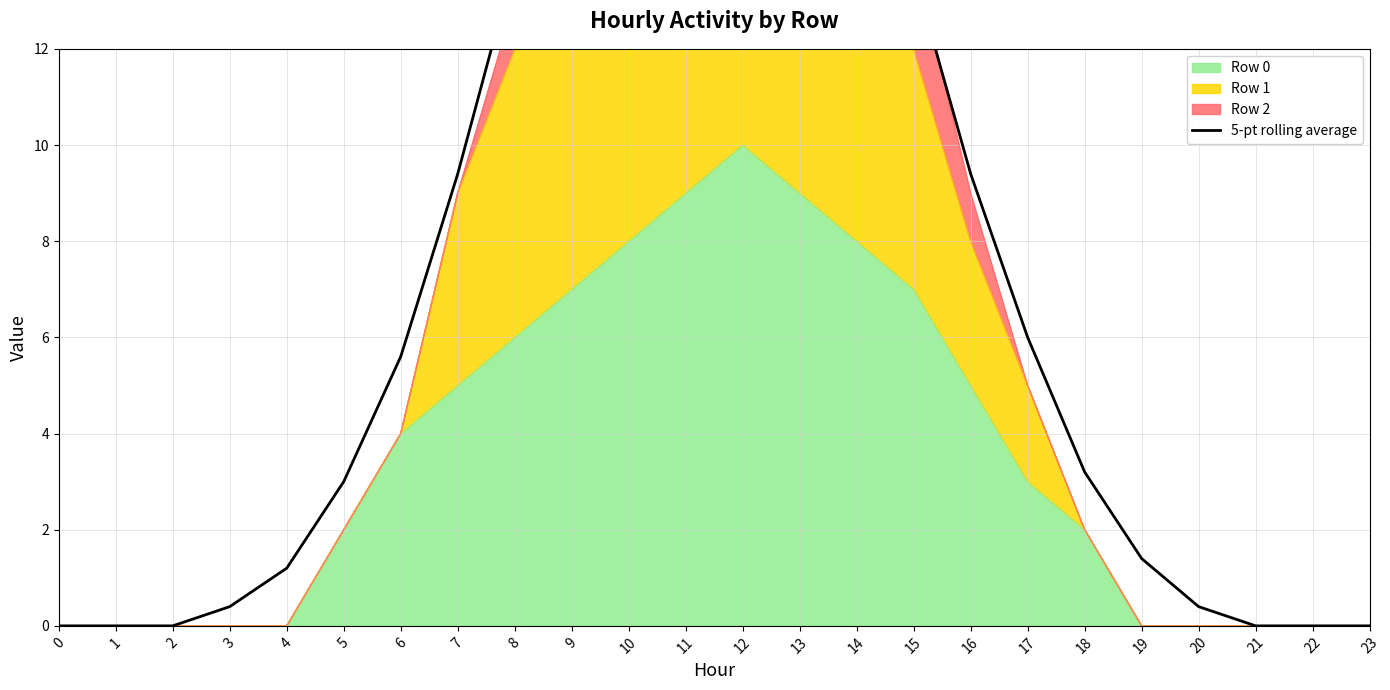

True or false: the data shows 4.0 at 5.

False